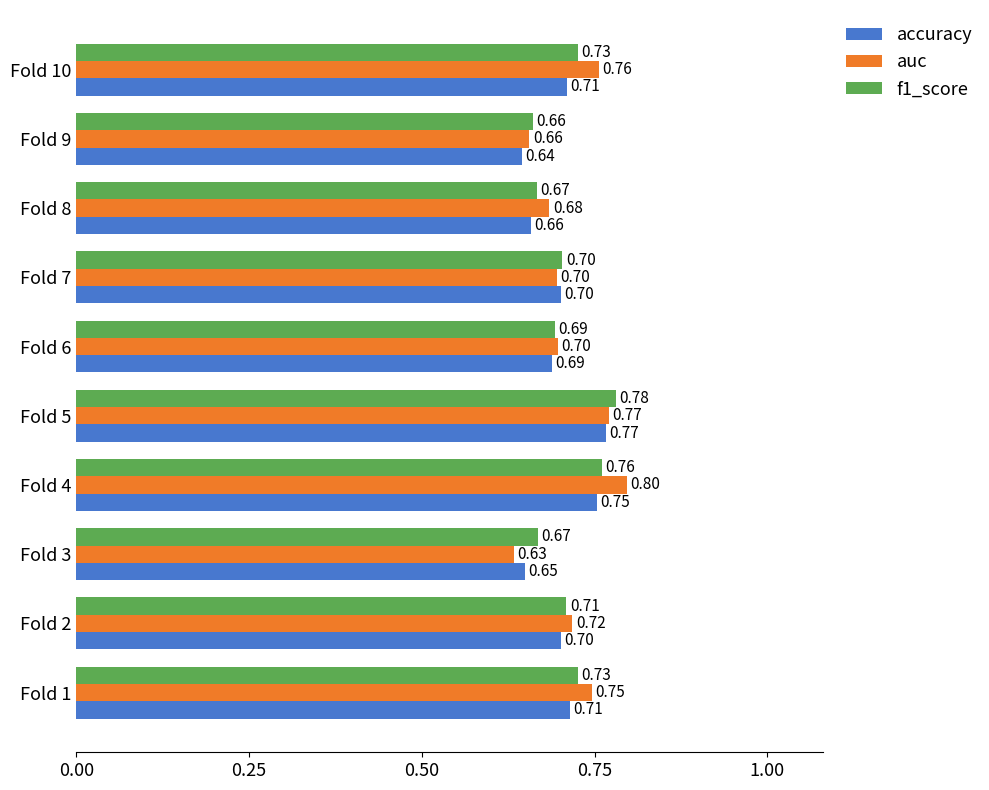

Which series has the largest range (max minus min)?

auc